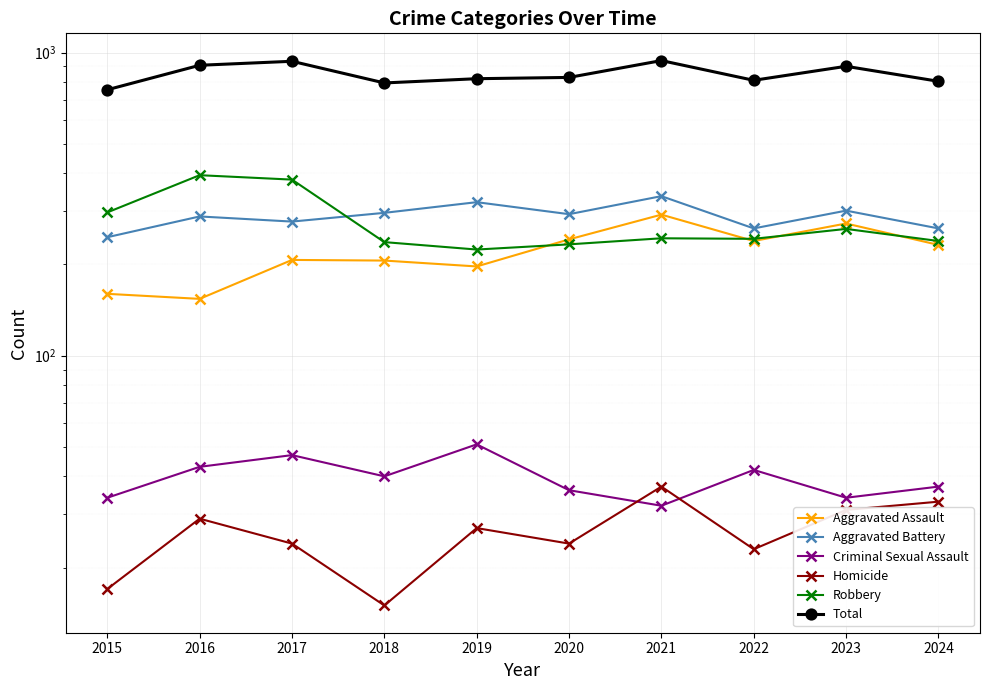

At 2022, list the series in order from largest to smallest.

Total, Aggravated Battery, Robbery, Aggravated Assault, Criminal Sexual Assault, Homicide